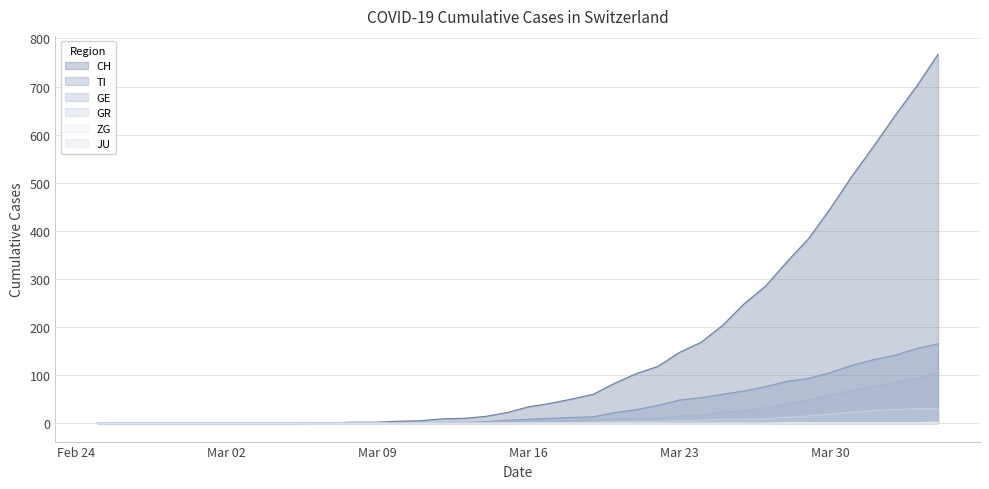

Does the chart display data point markers on the line(s)?

No